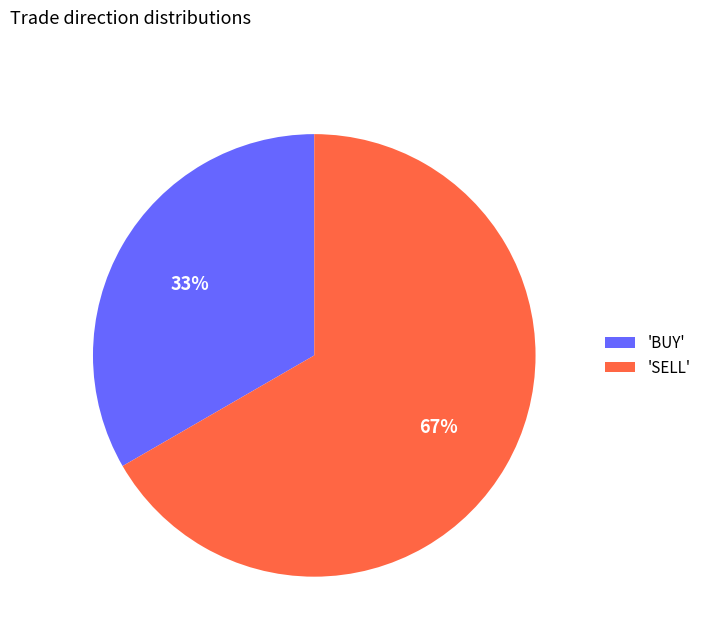

What is the ratio of the value at 'BUY' to the value at 'SELL'?

0.5